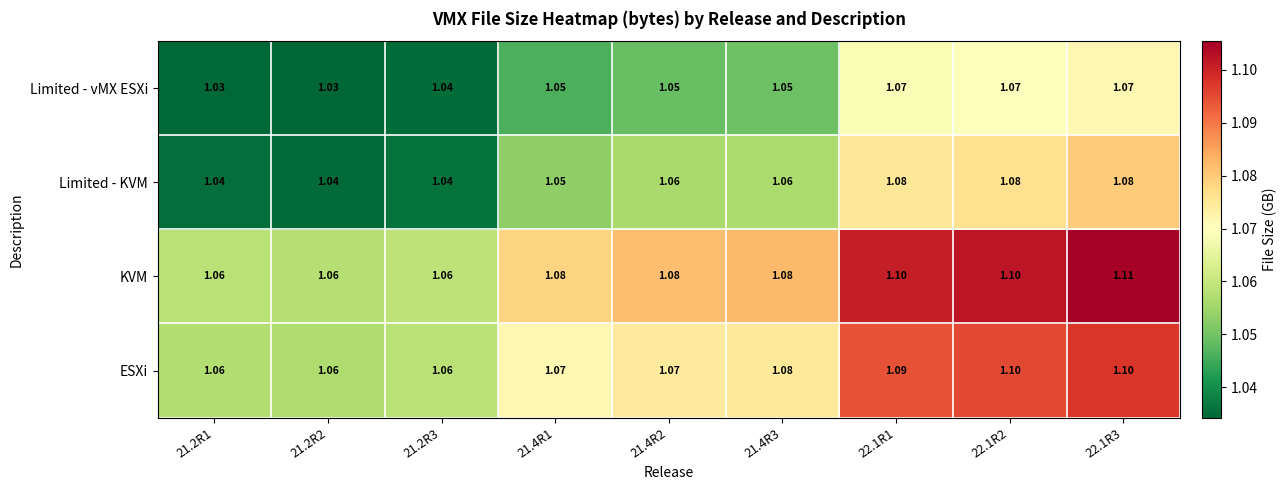

Which series has the largest total across all categories?

KVM